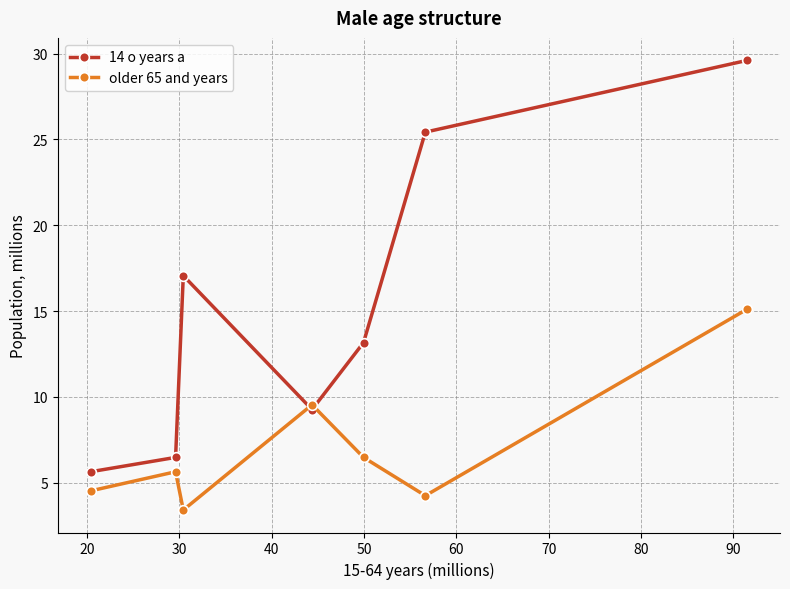

Which series has the widest spread of values?

14 o years a